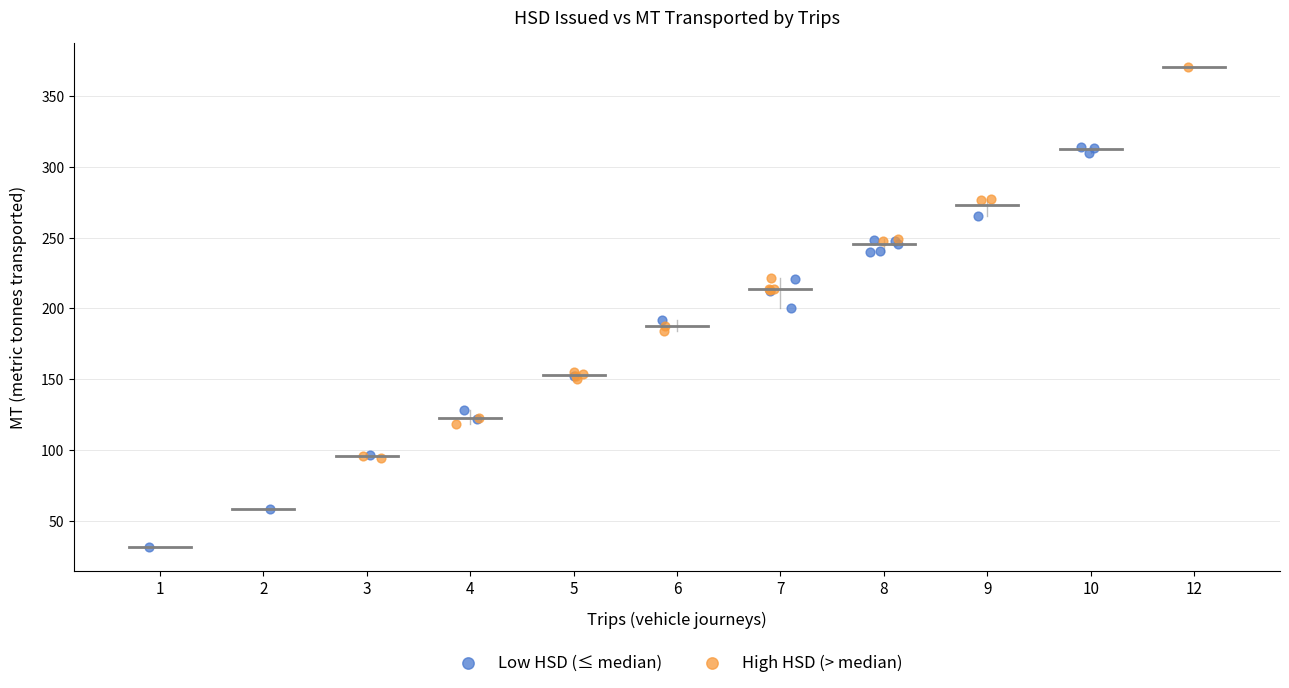

Which series contains the highest Y value?

High HSD (> median)